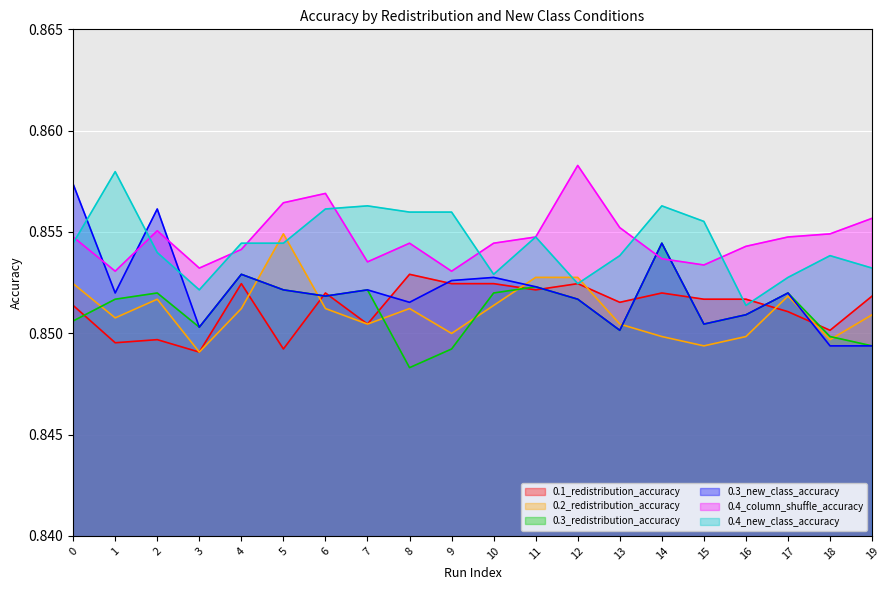

Where is 0.3_new_class_accuracy nearest to the value 0?

18